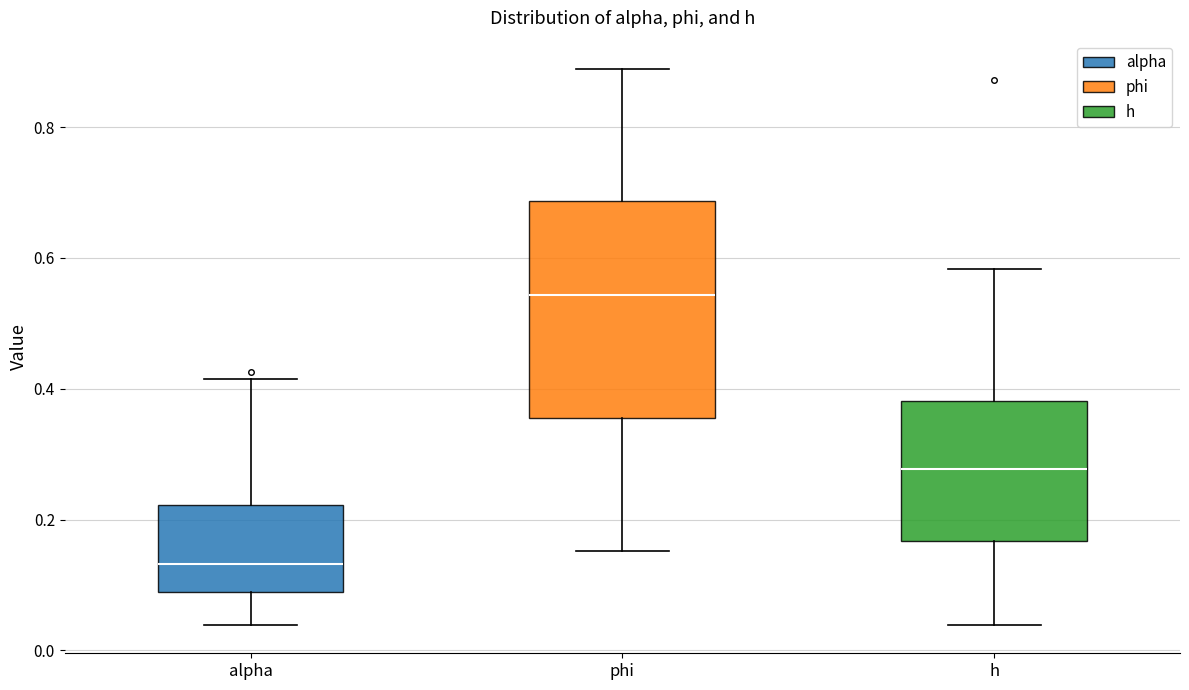

Which box has the highest median line?

phi